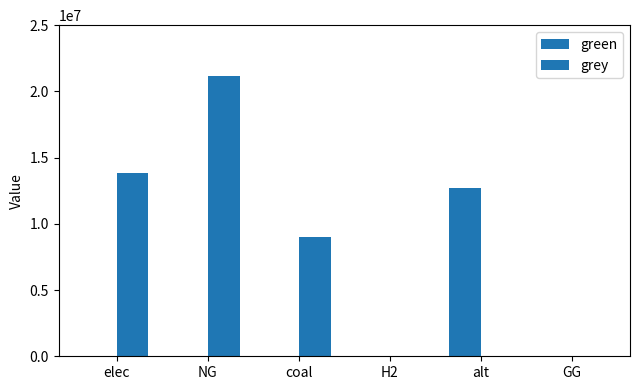

What is the label of the 5th bar from the left?

alt